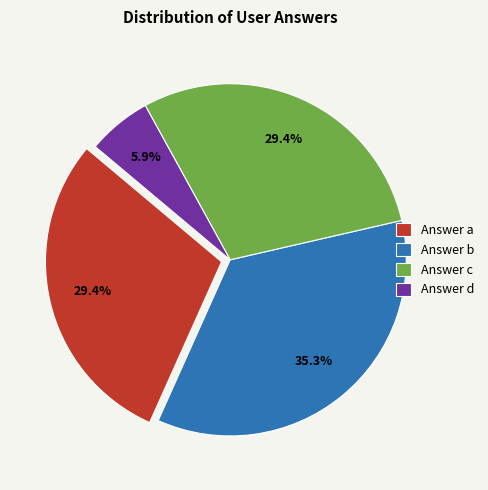

Between Answer a and Answer d, which is larger?

Answer a